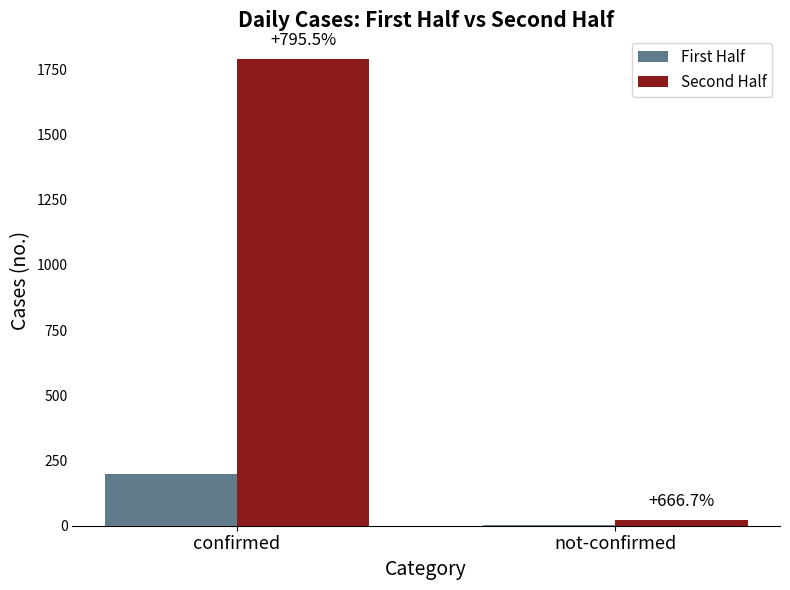

Rank the series by their maximum value, from highest to lowest.

Second Half, First Half